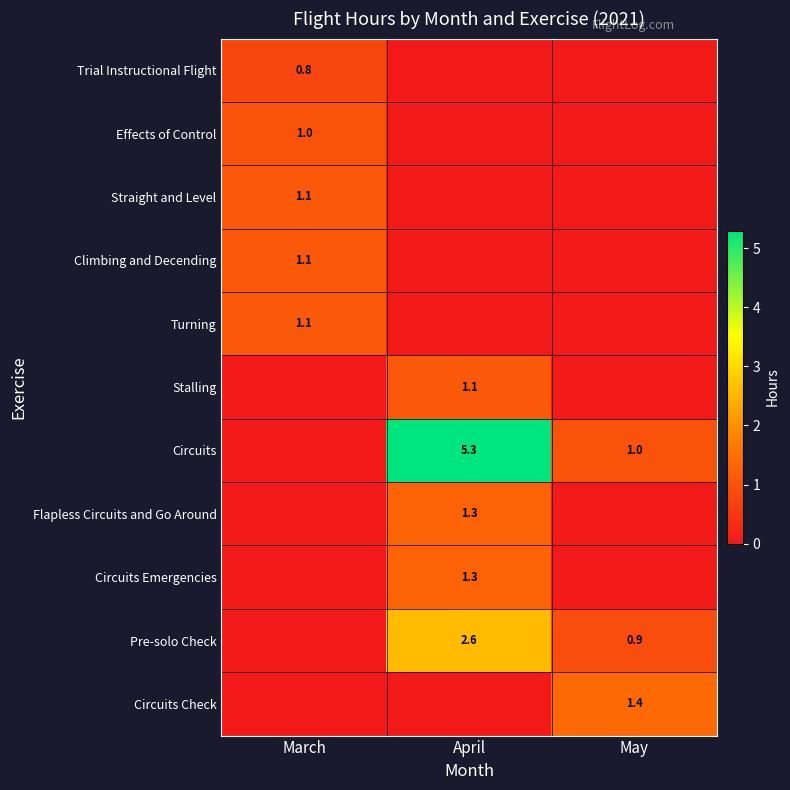

The value of Effects of Control at March is 1.4. True or false?

False